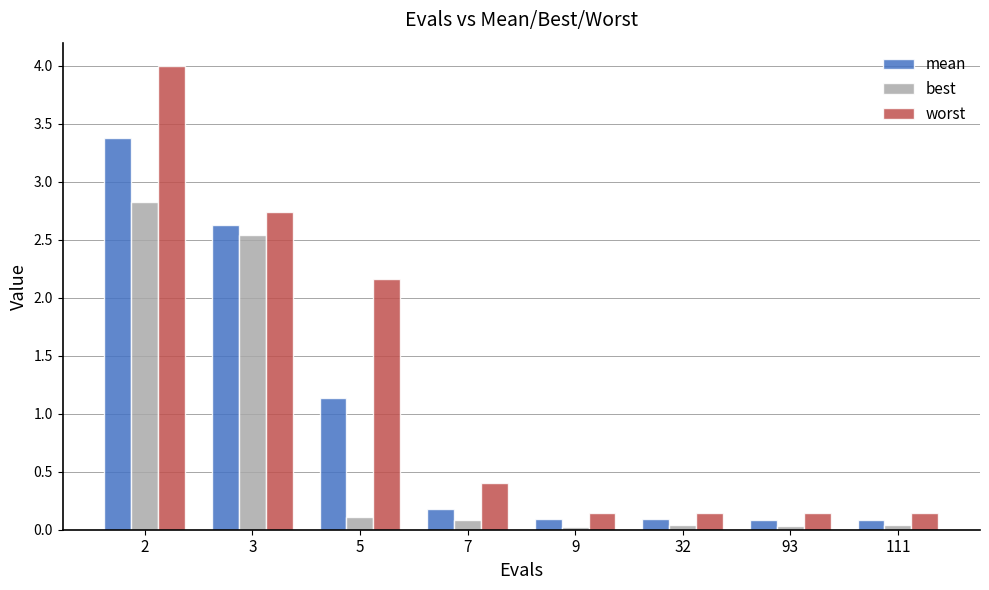

What is the sum of all best values?

5.7